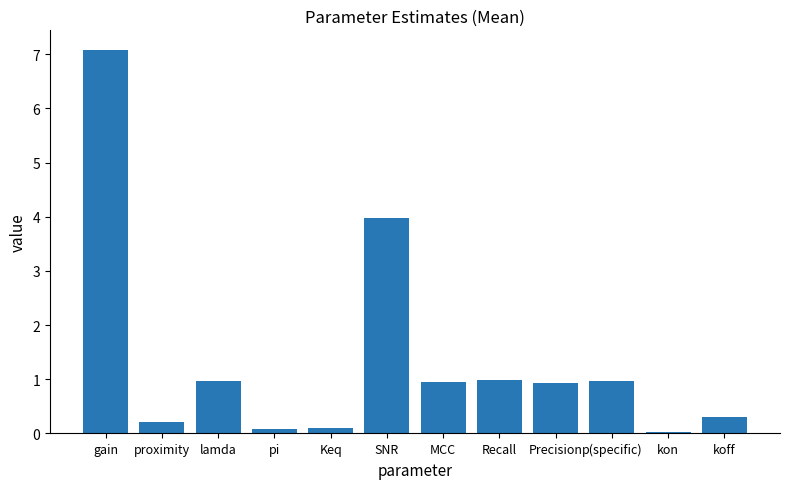

Read the value at MCC.

0.9